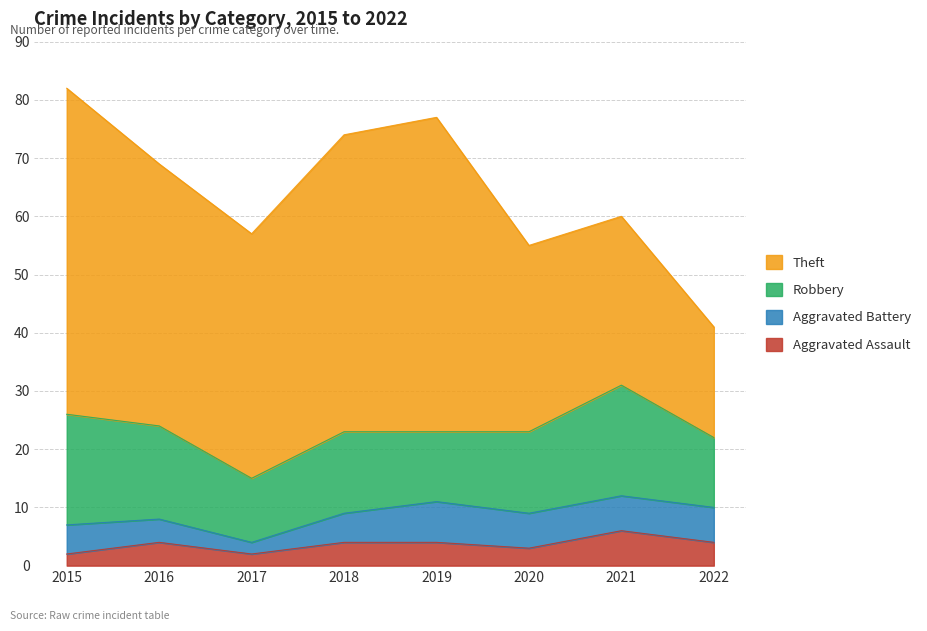

Between 2016 and 2020, which series saw the biggest shift?

Theft